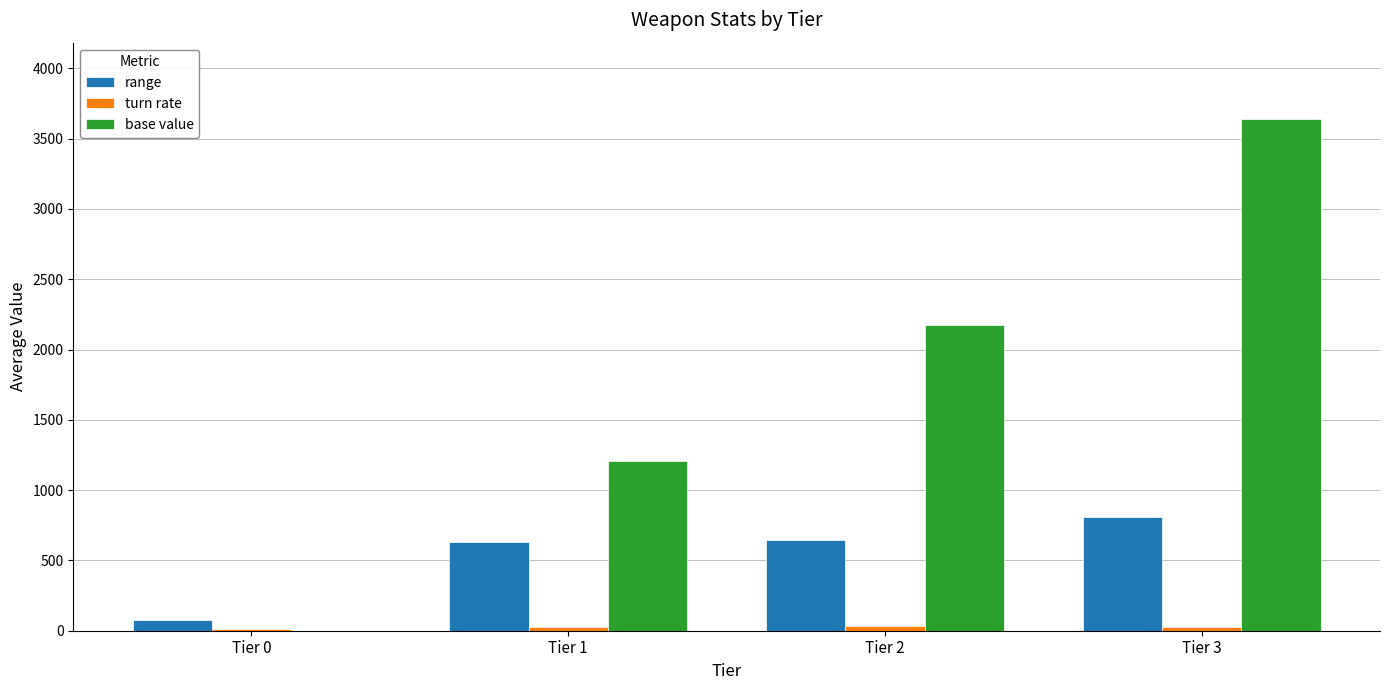

What is the maximum value shown in the chart?

3637.5